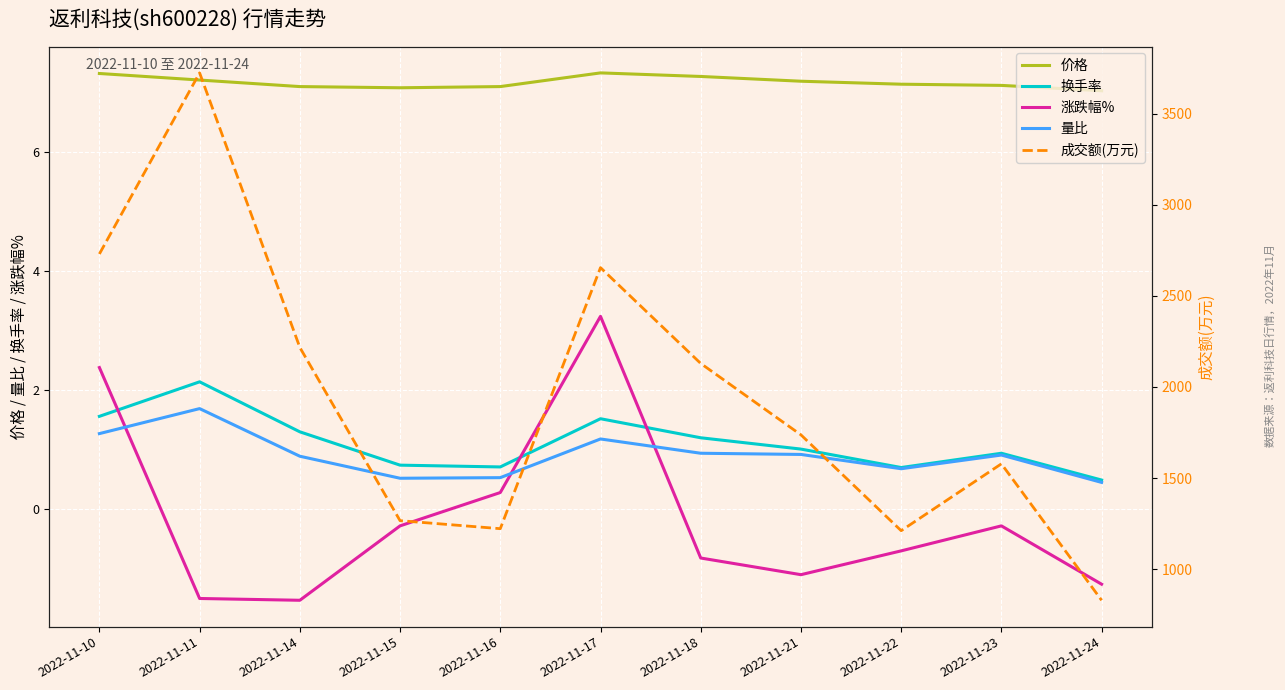

At 2022-11-24, list the series in order from smallest to largest.

涨跌幅%, 量比, 换手率, 价格, 成交额(万元)